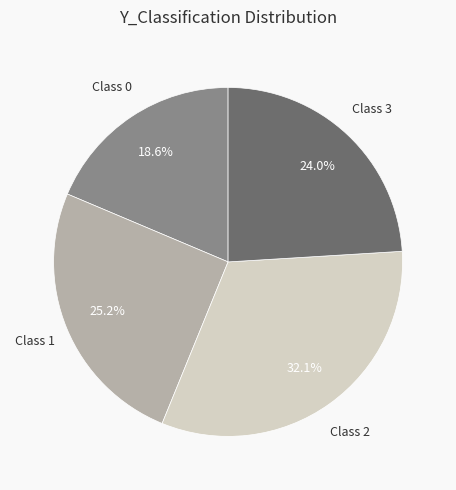

Is there a majority slice in this chart?

No